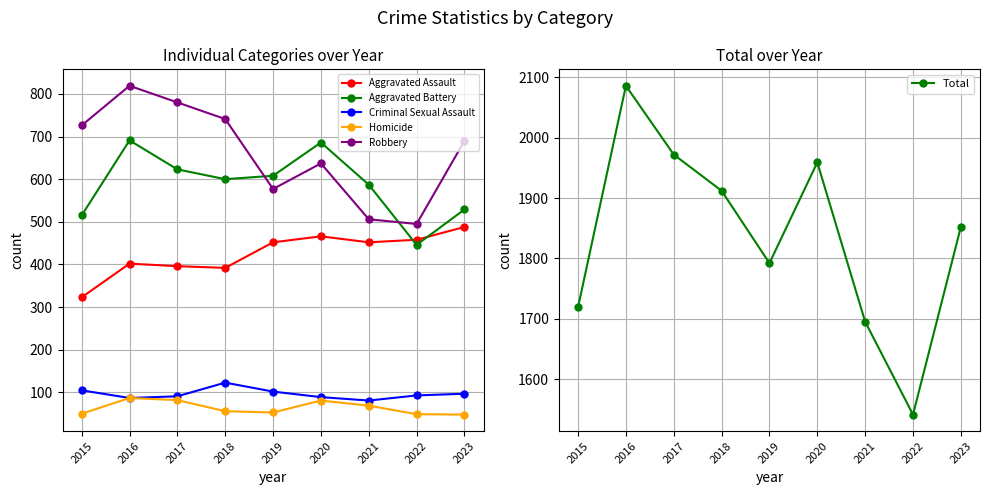

What is the difference between the Total values at 2016 and 2015?

367